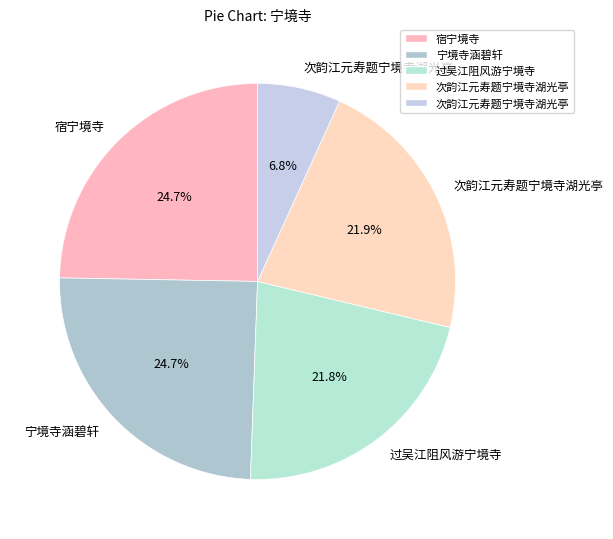

Which category has the biggest portion of the pie?

宁境寺涵碧轩